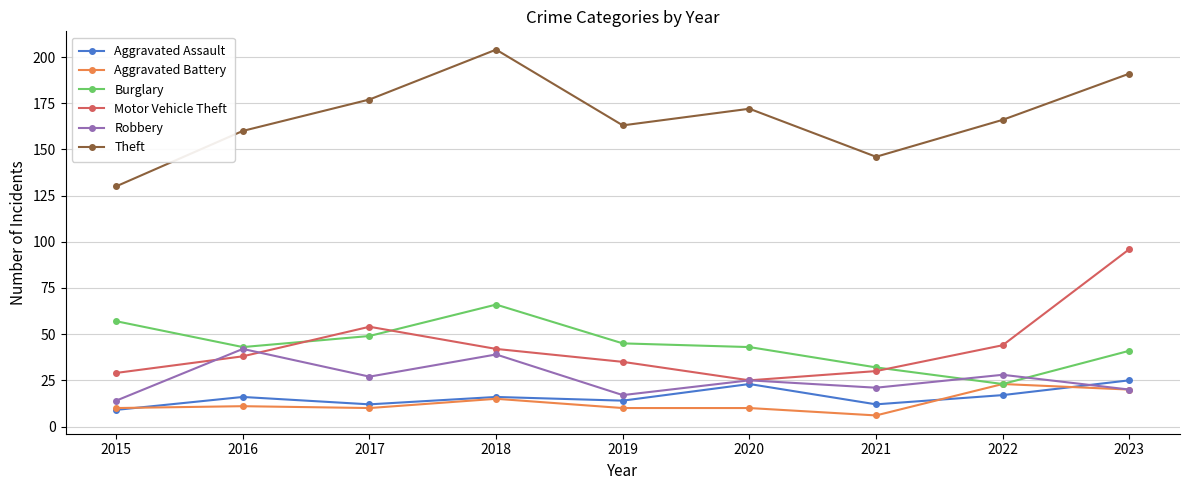

What is the total value across all series at 2018?

382